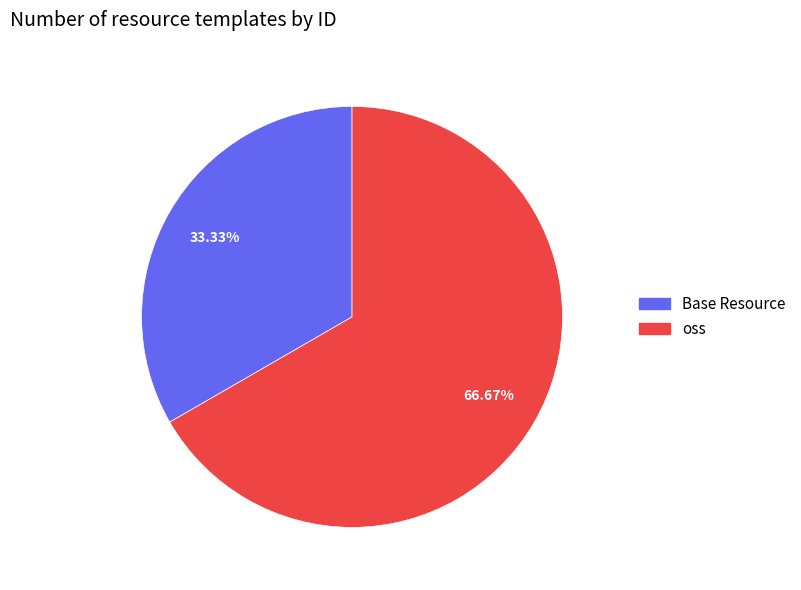

How many segments does this pie chart have?

2